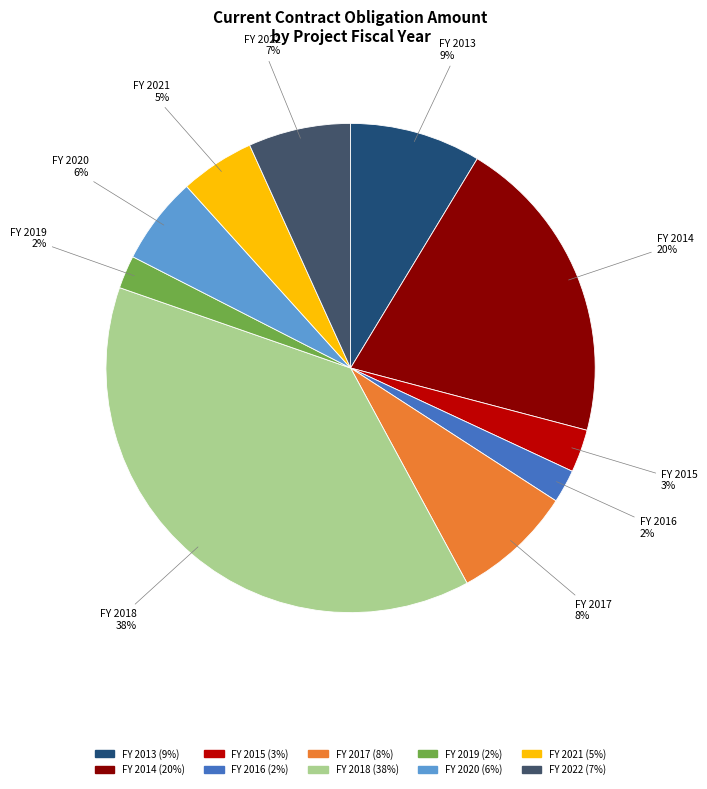

Is there any slice that represents more than half of the pie?

No